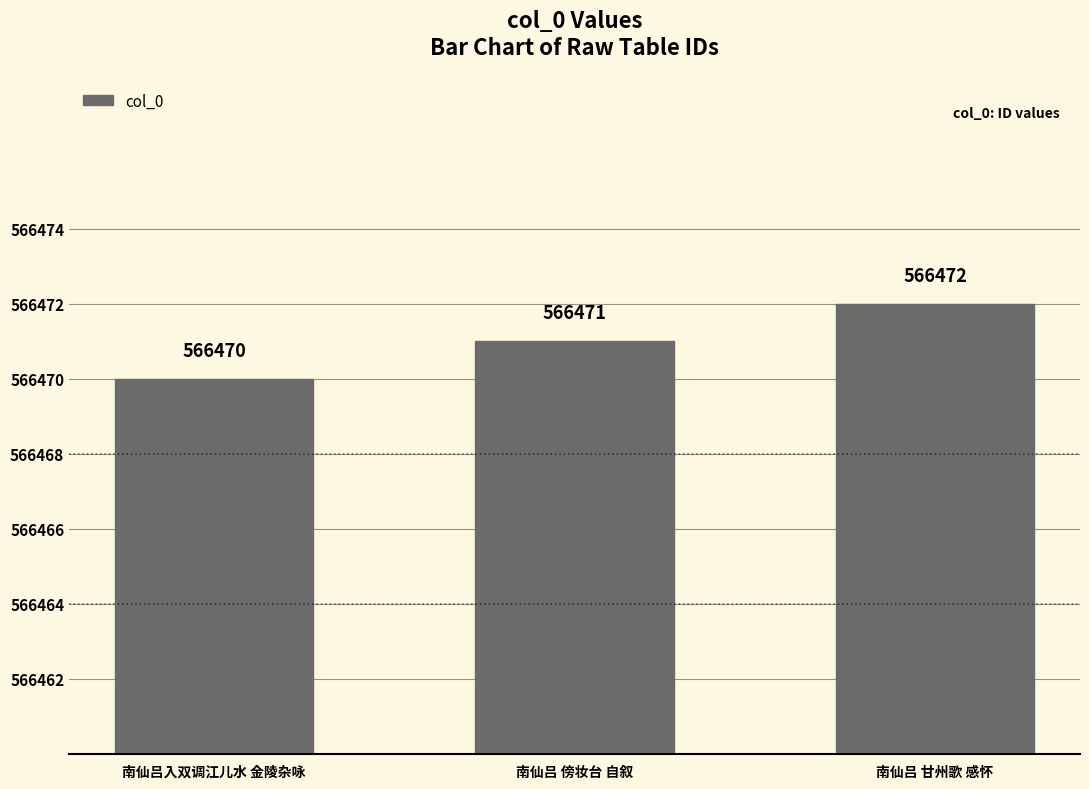

Rank the categories by value from highest to lowest.

南仙吕 甘州歌 感怀, 南仙吕 傍妆台 自叙, 南仙吕入双调江儿水 金陵杂咏